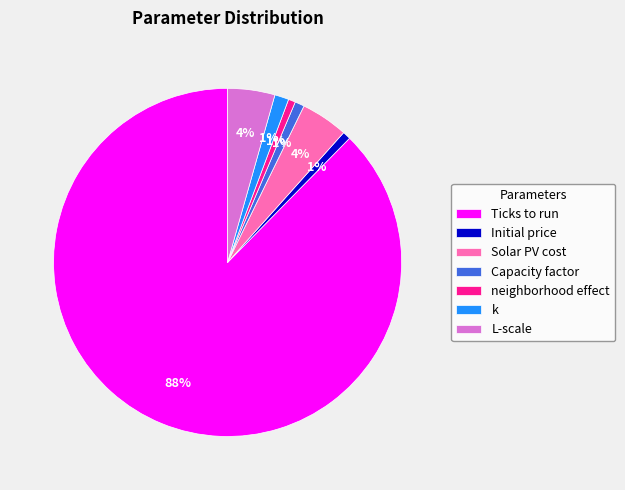

Is the sum of k and Initial price greater than half?

No